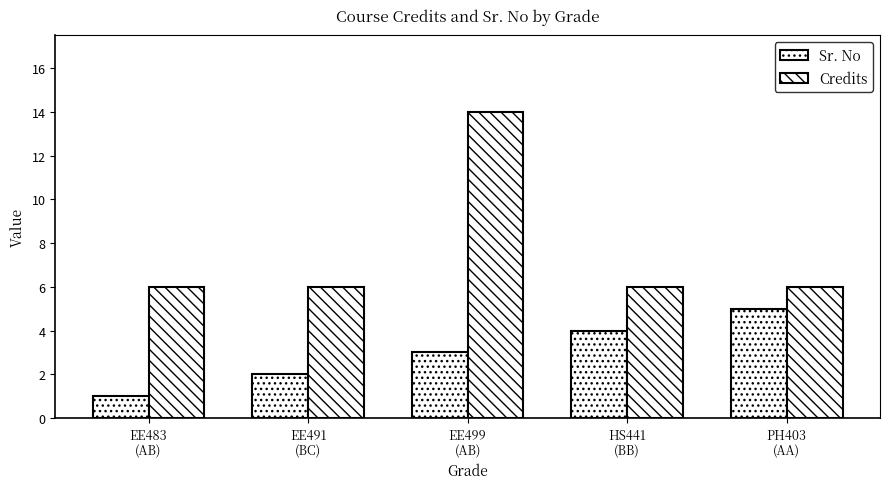

Are the bars horizontal?

No